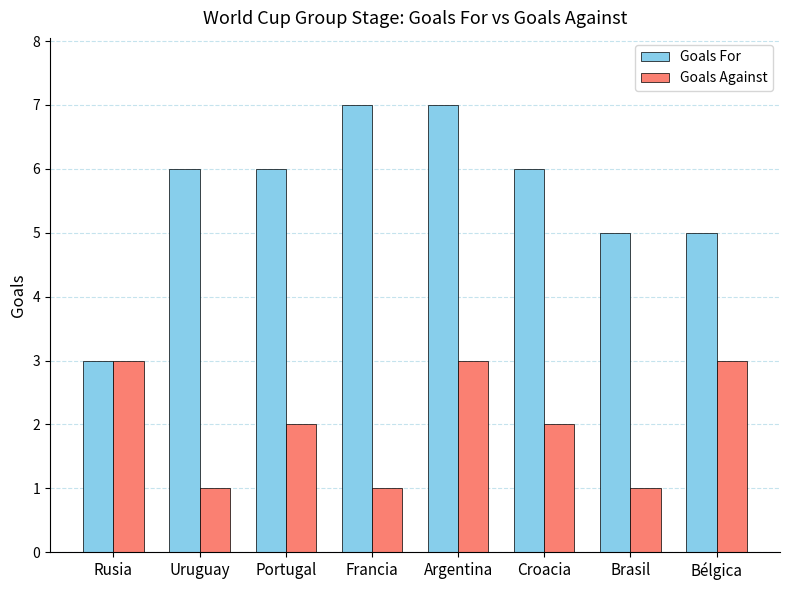

Read the Goals Against value at Bélgica.

3